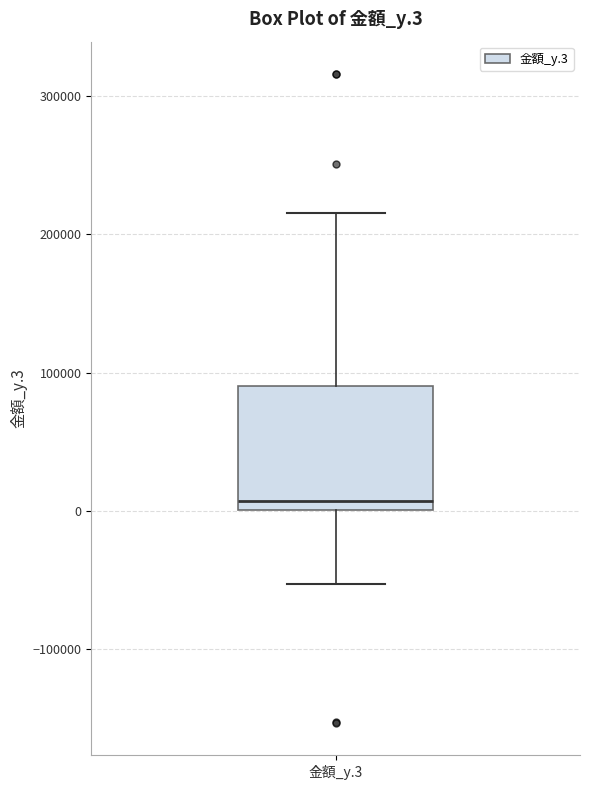

Transcribe this box plot: give where the median line is, the range the box spans, and where the two whiskers end, as read against the y-axis. The values are not printed on the chart, so give them approximately, as read against the axis.

median 10000, box 0 to 90000, whiskers -50000 to 220000